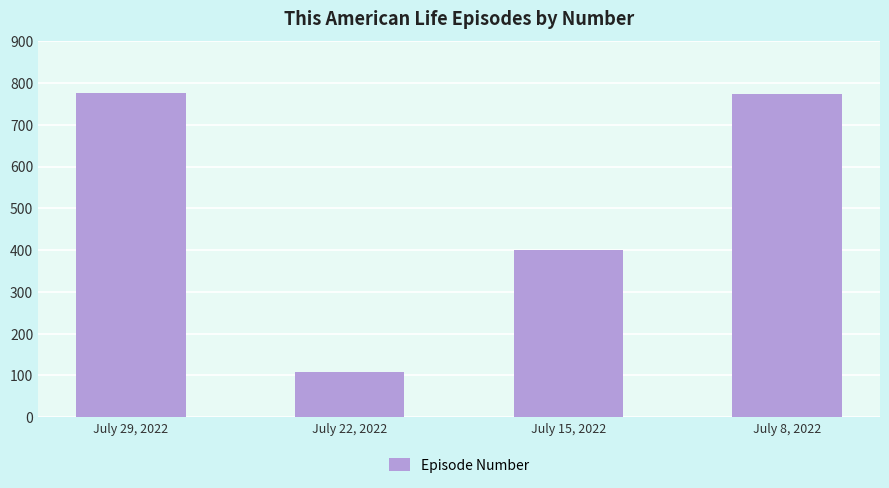

How many values are below 775?

2